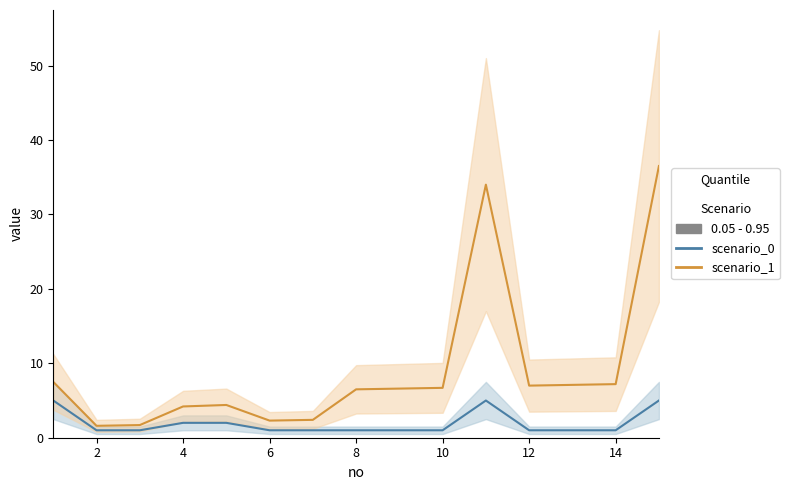

Is it true that the value at 5 is 3?

False